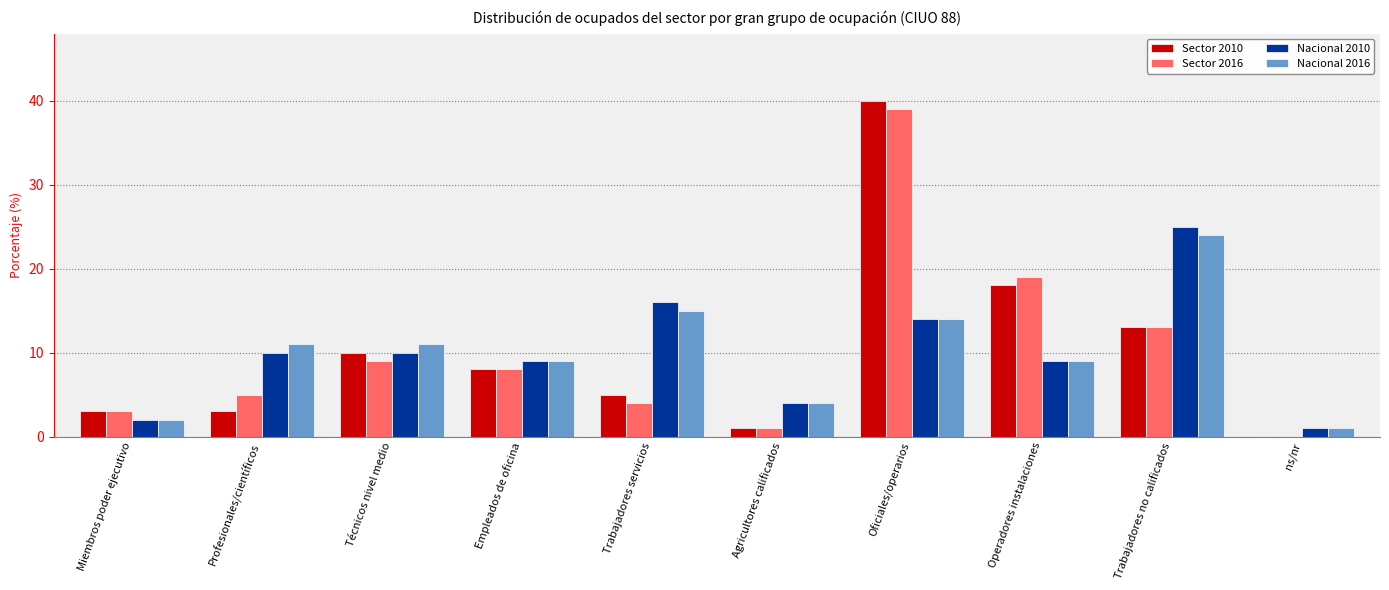

What is the difference between the Nacional 2016 values at Trabajadores no calificados and Empleados de oficina?

15